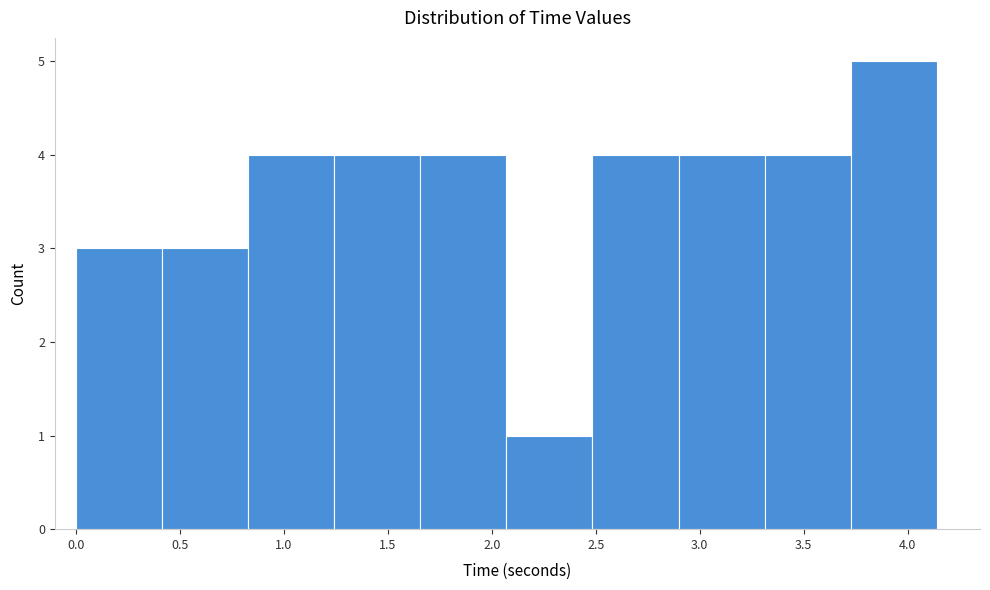

Which range on the x-axis has the tallest bar?

3.75 to 4.15